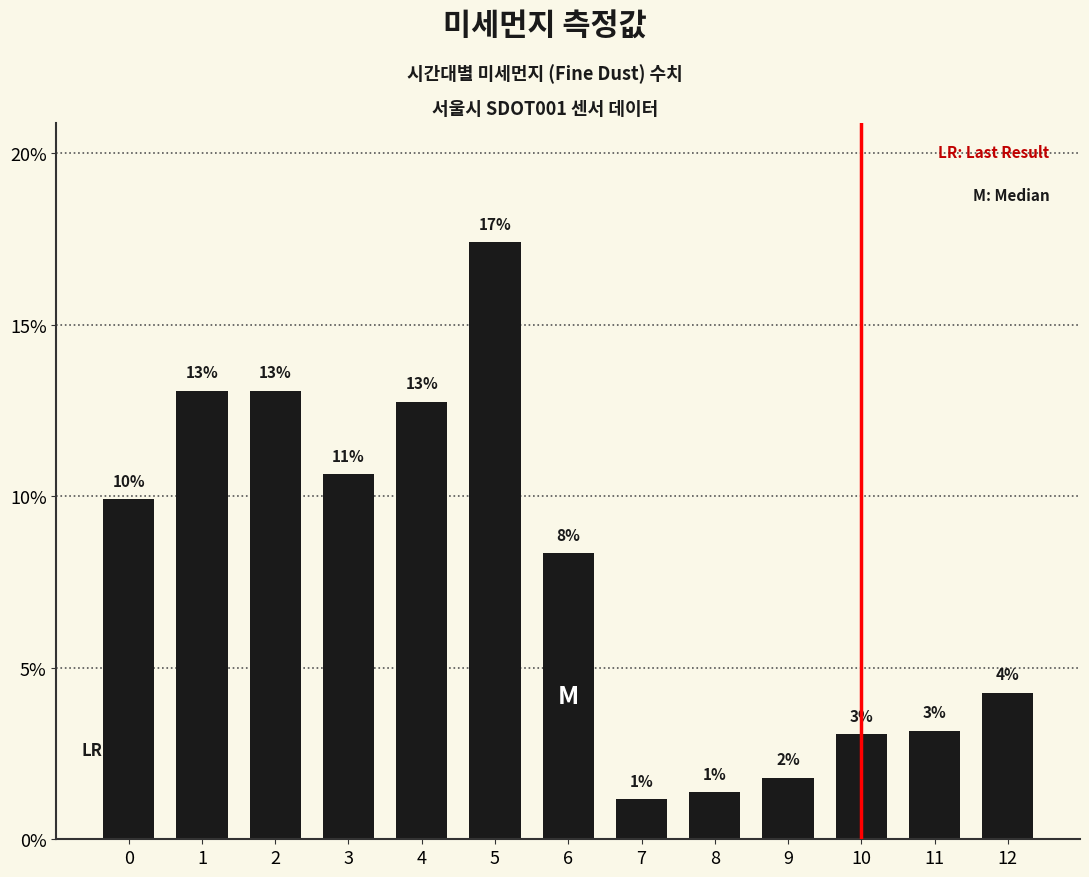

How many bars are there in total?

13